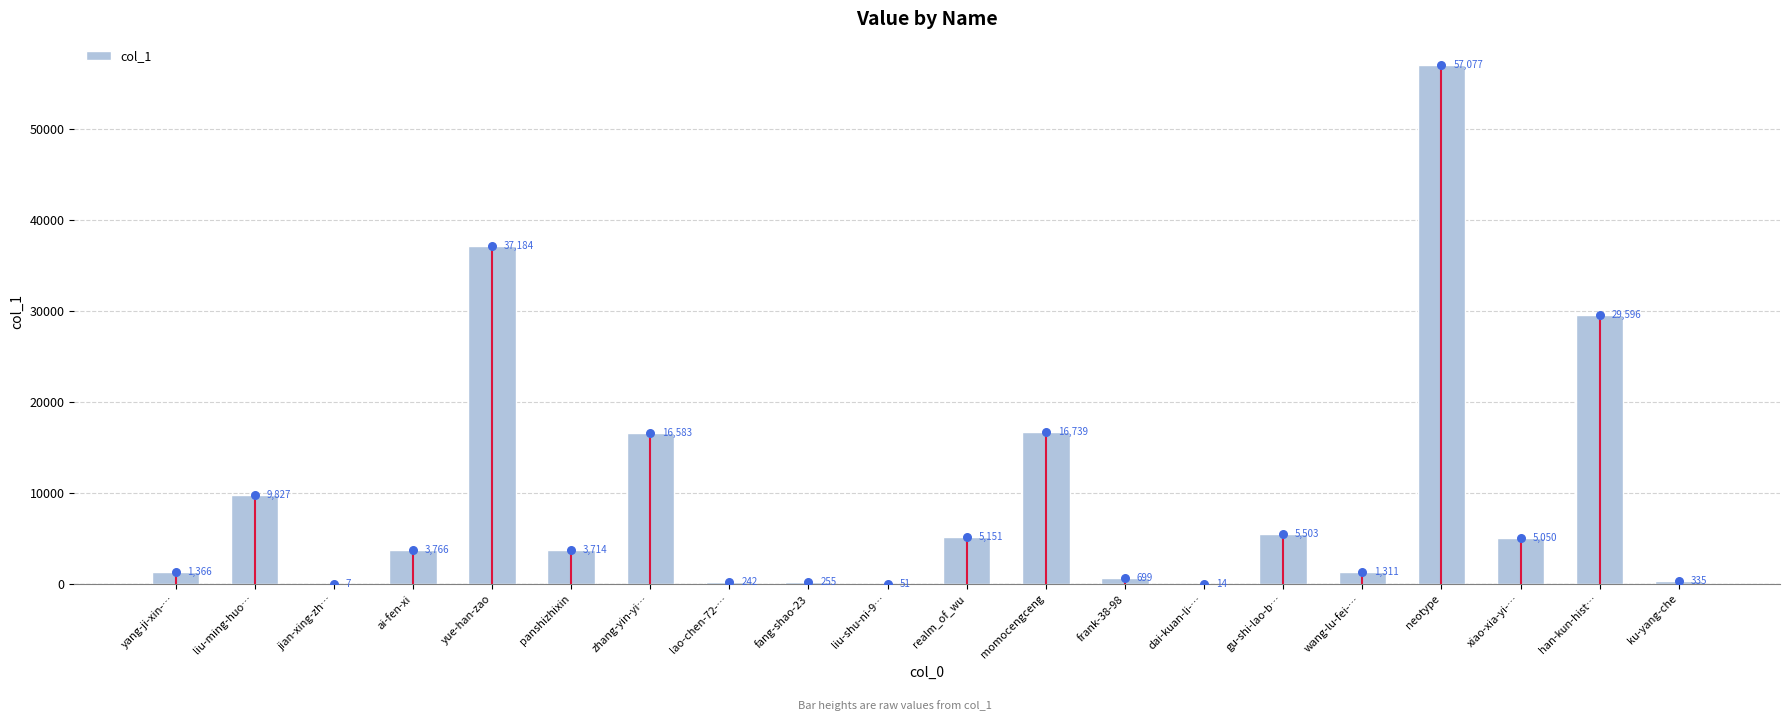

What is the ratio of the value at realm_of_wu to the value at liu-shu-ni-9…?

101.0